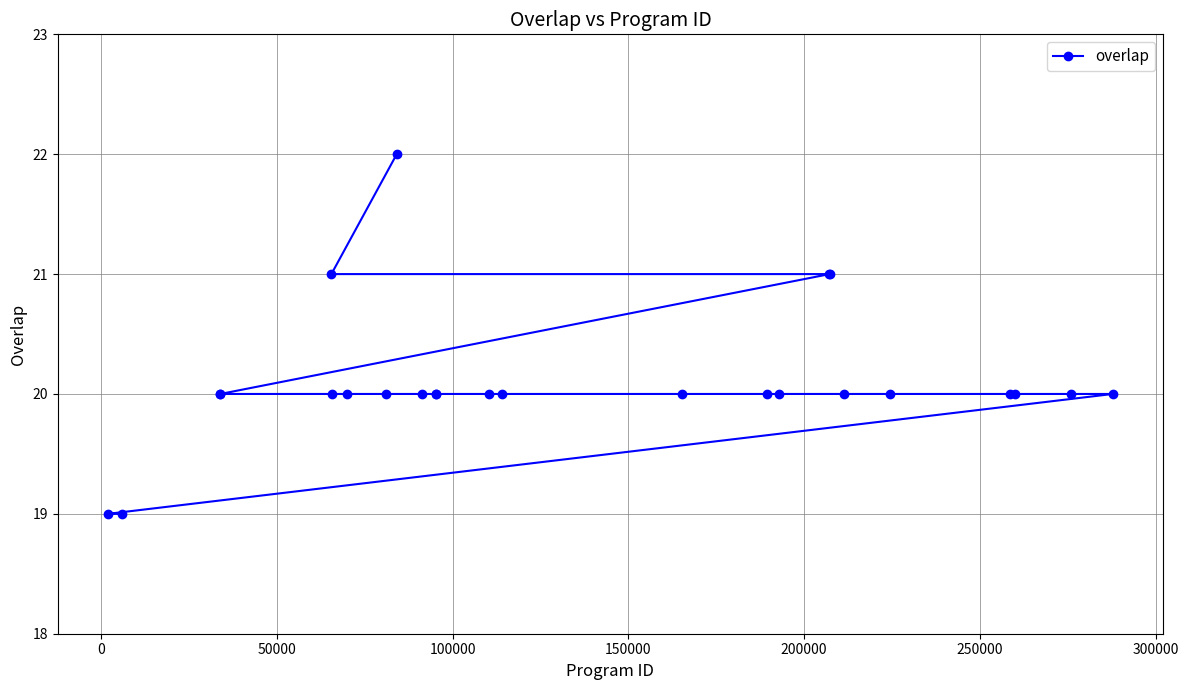

Reading left to right, what are all the values shown in this chart?

19	19	20	20	21	20	20	20	22	20	20	20	20	20	20	20	20	21	21	20	20	20	20	20	20